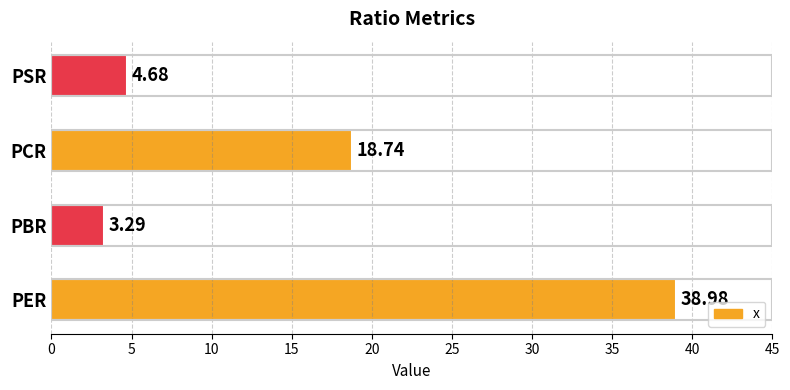

How many series are shown in this chart?

1